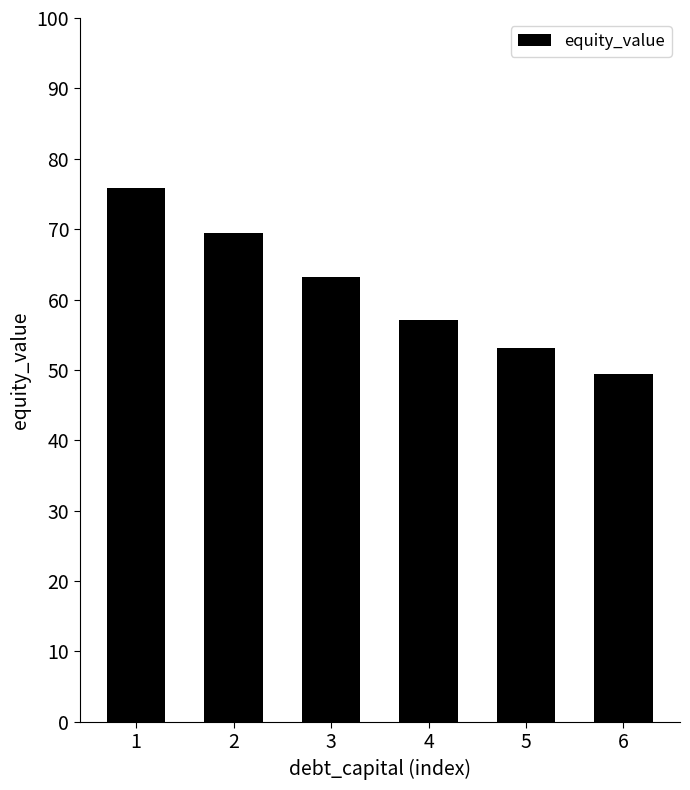

List the labels in order of value, smallest first.

6, 5, 4, 3, 2, 1